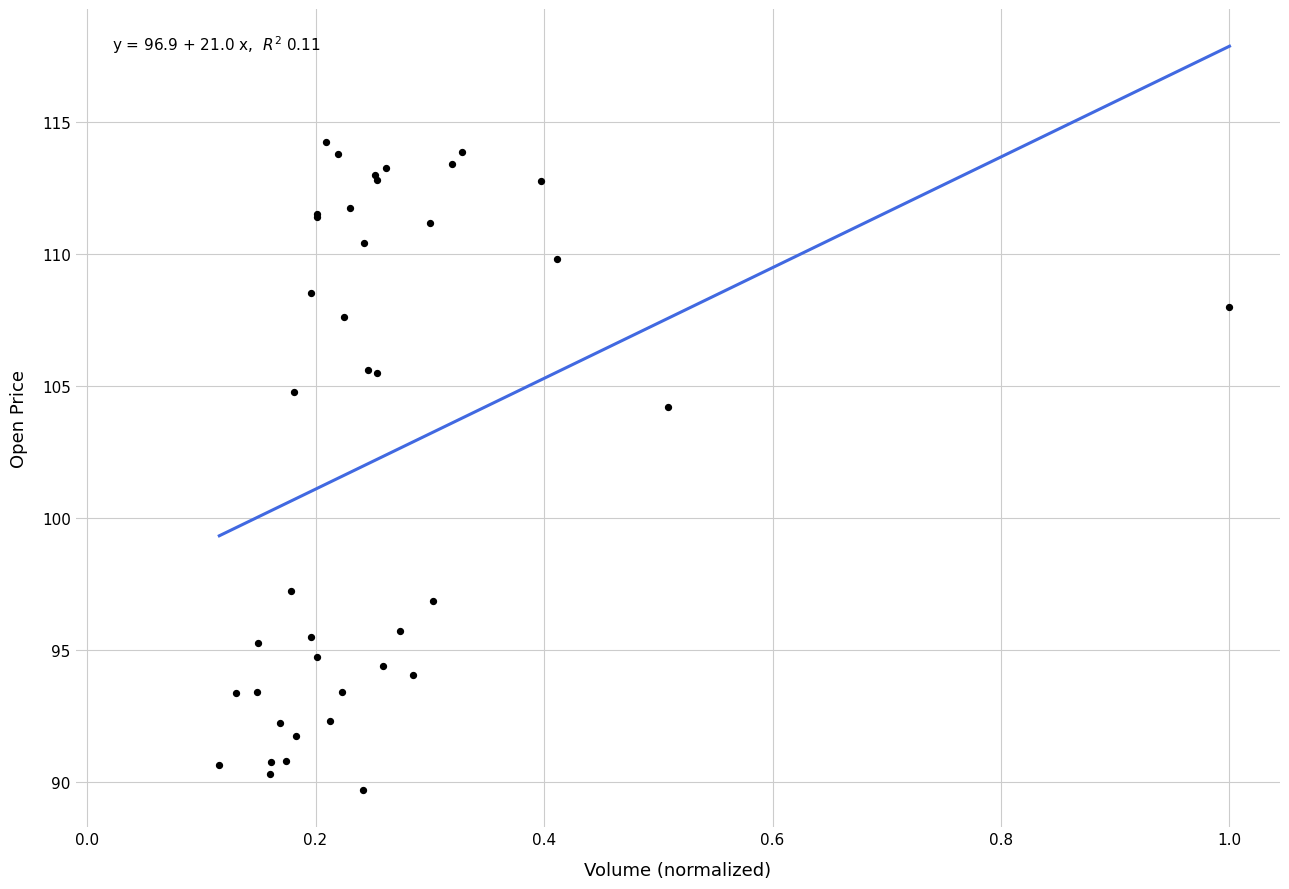

What Y value in the scatter plot is closest to 101?

104.2